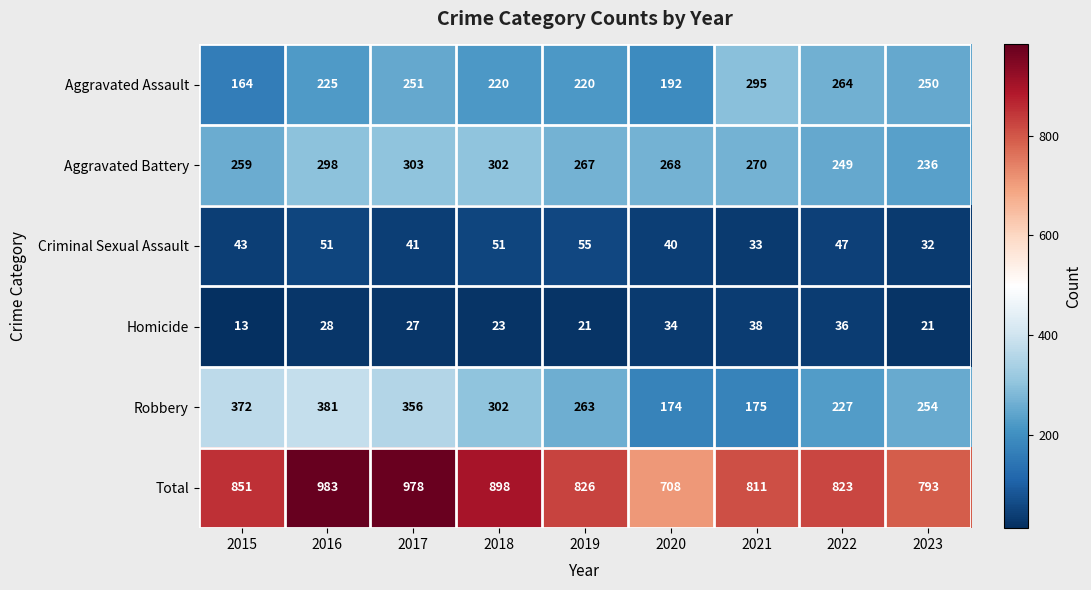

Which series has the widest spread of values?

Total